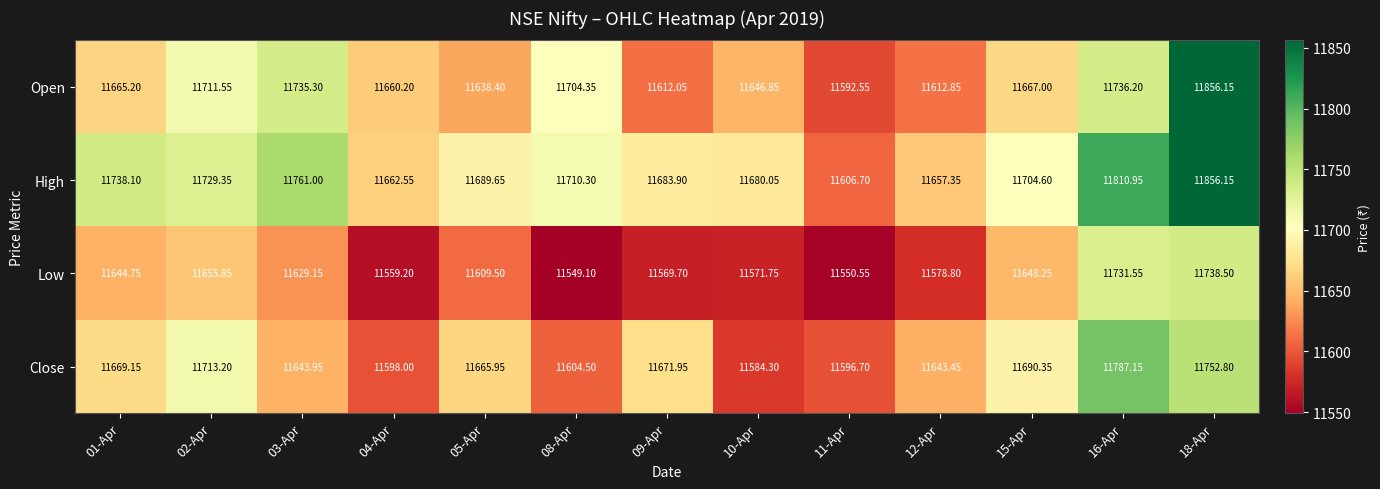

Which label corresponds to the smallest value in the chart?

08-Apr